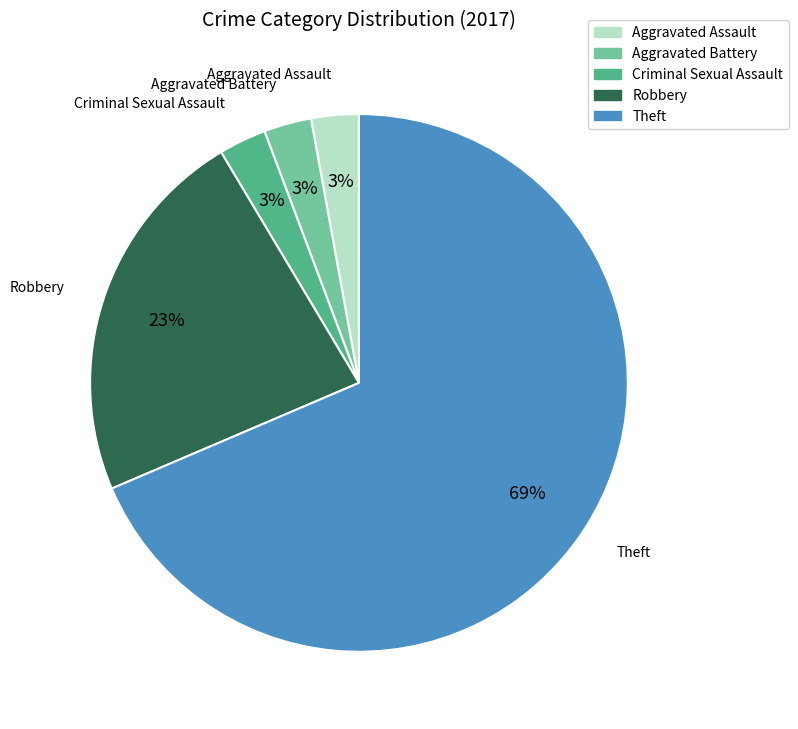

The Criminal Sexual Assault slice represents 14% of the pie. True or false?

False